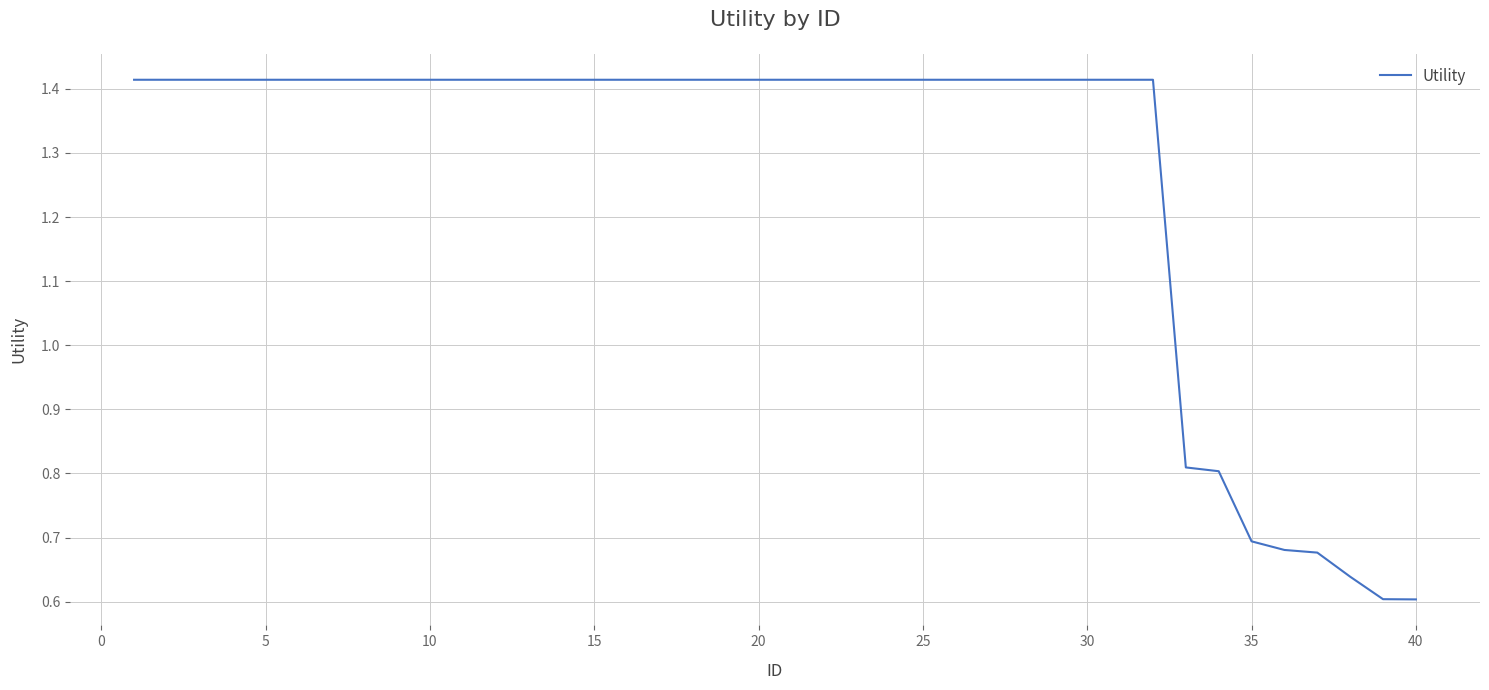

True or false: the data shows 0.7 at 35.

True